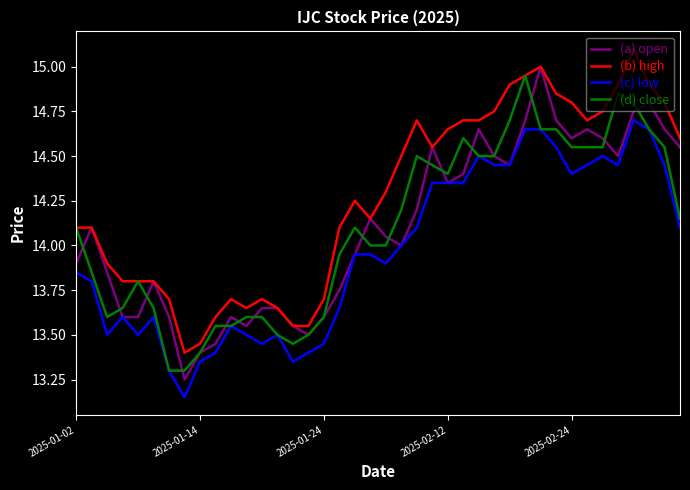

What is the greatest value displayed?

15.1